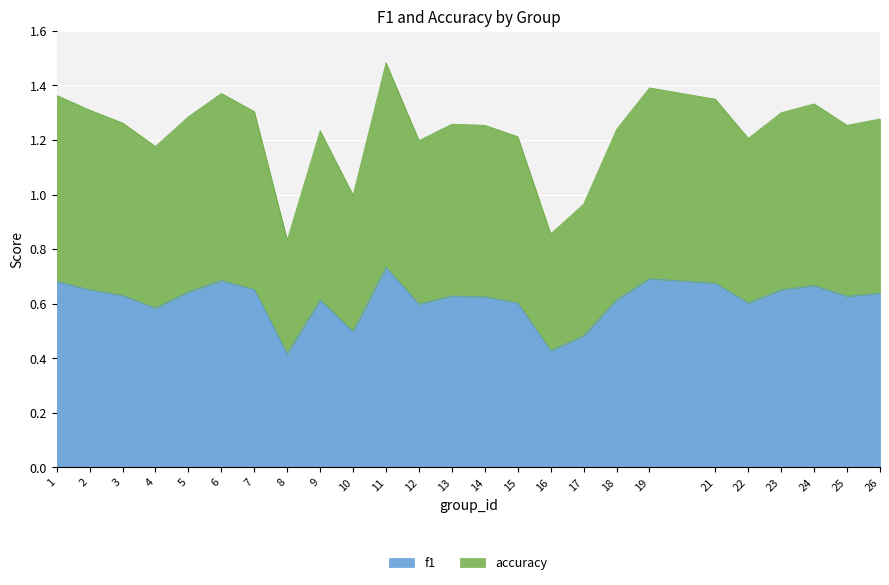

Is it true that accuracy equals 1.4 at 1?

True